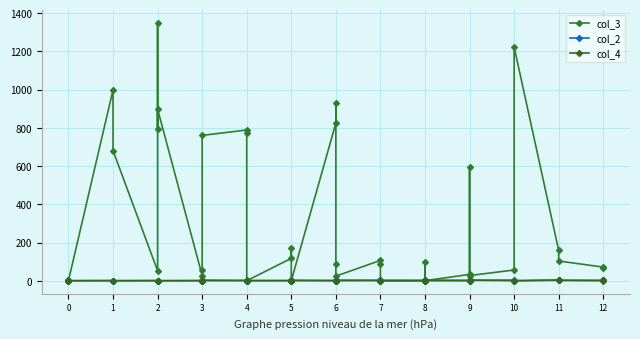

Where is the first local maximum for col_2?

2